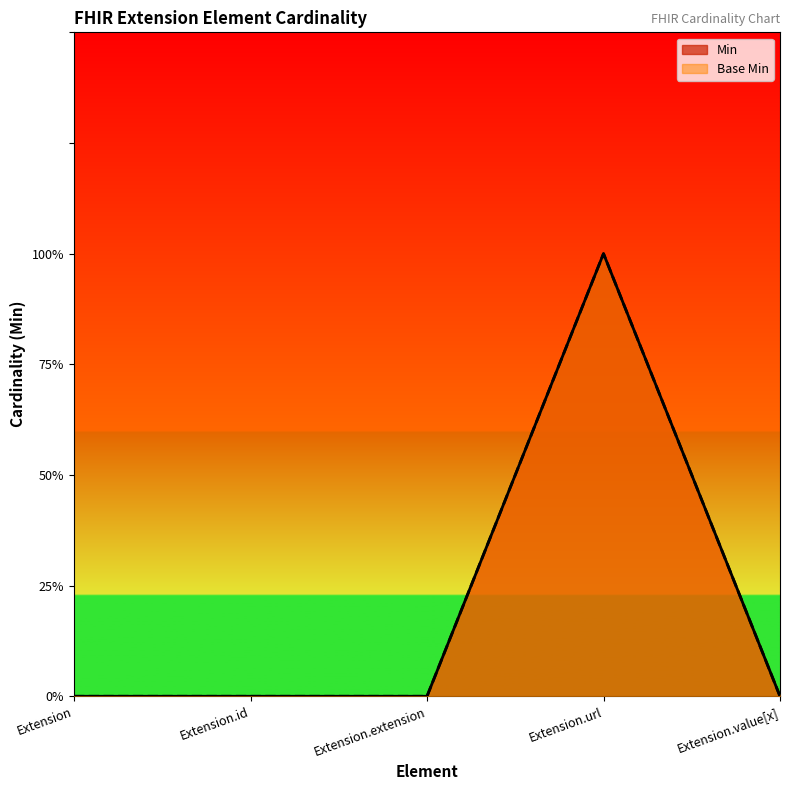

Does the chart have visible grid lines?

No